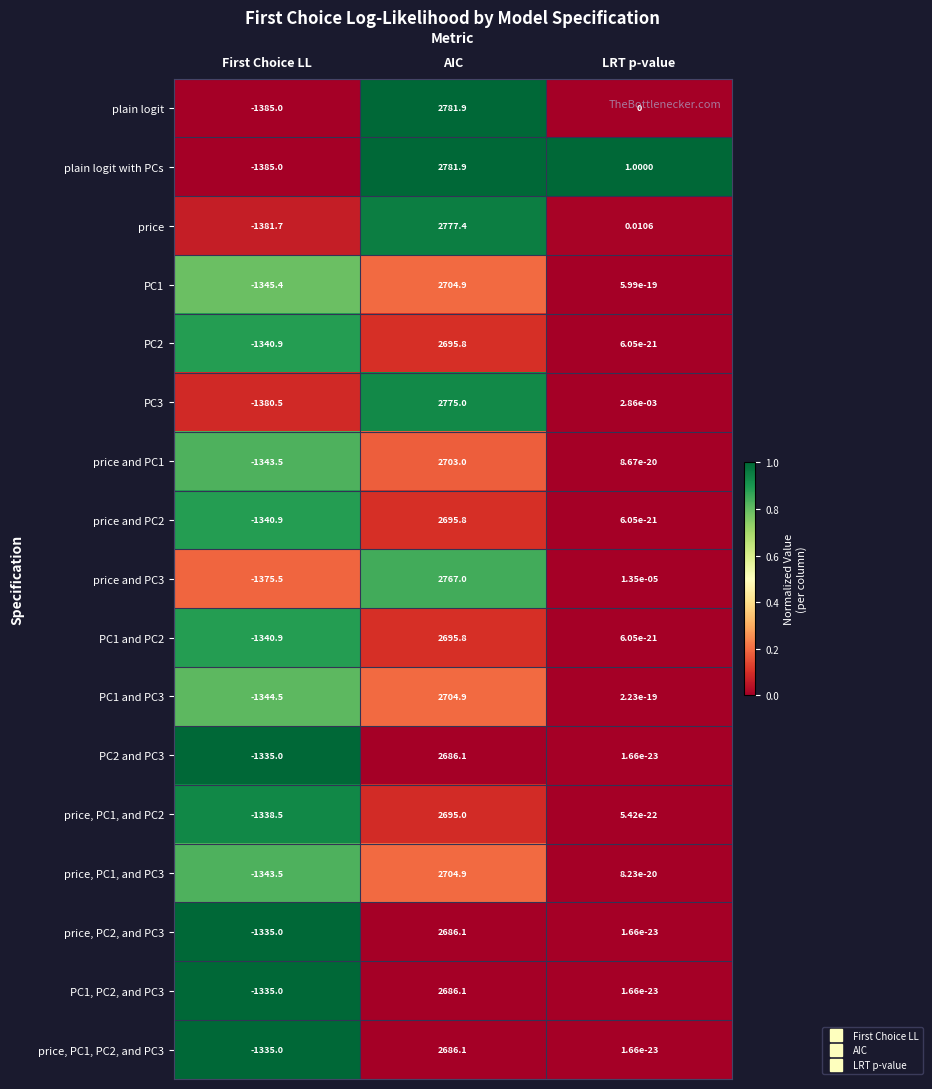

List the labels in order of price and PC2 value, smallest first.

First Choice LL, LRT p-value, AIC